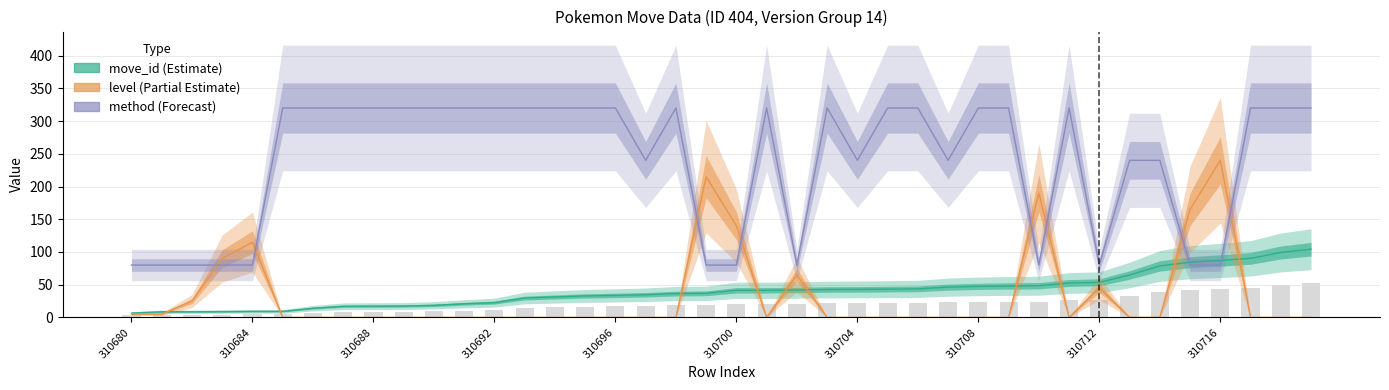

Rank the series by their maximum value, from highest to lowest.

pokemon_move_method_id, level, move_id